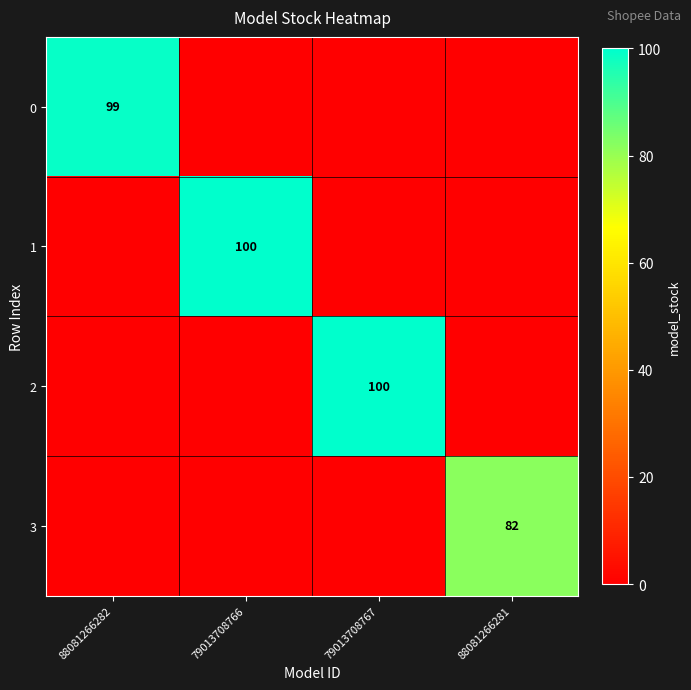

True or false: 0 has a value of 175 at 88081266282.

False